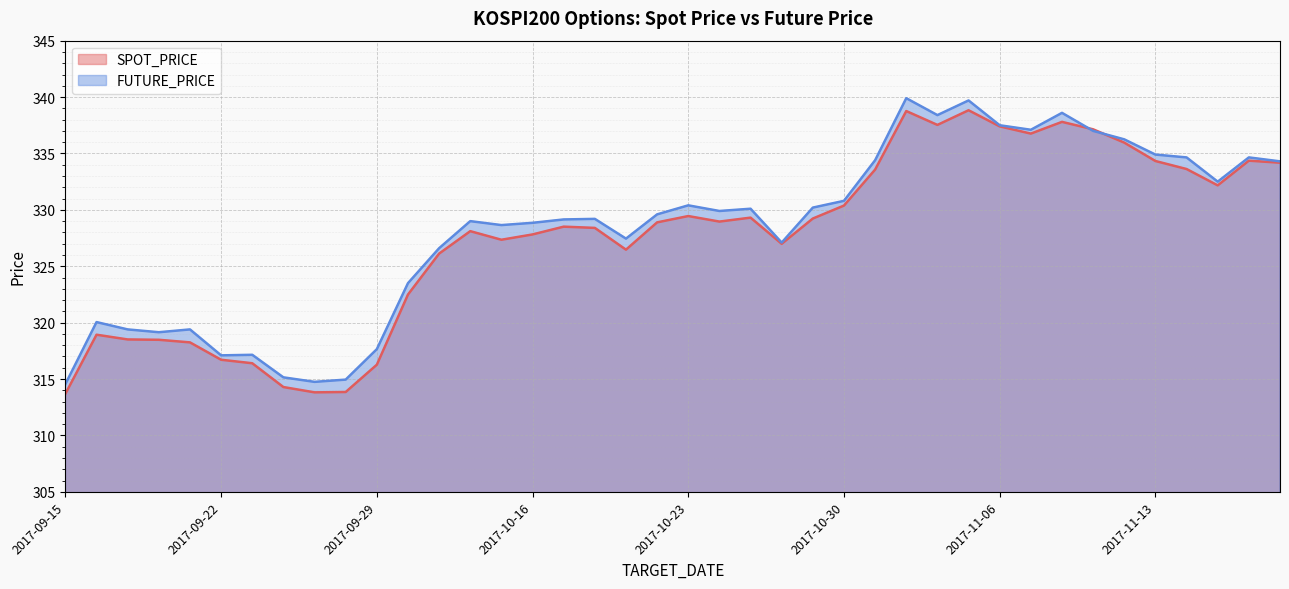

What is the sum of the FUTURE_PRICE values at 2017-10-26 and 2017-10-23?

657.5